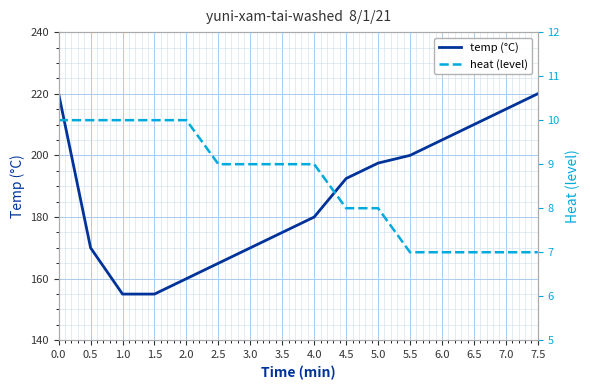

Reading left to right, extract all data points from this chart.

temp (°C): 220.0	170.0	155.0	155.0	160.0	165.0	170.0	175.0	180.0	192.5	197.5	200.0	205.0	210.0	215.0	220.0
heat (level): 10.0	10.0	10.0	10.0	10.0	9.0	9.0	9.0	9.0	8.0	8.0	7.0	7.0	7.0	7.0	7.0